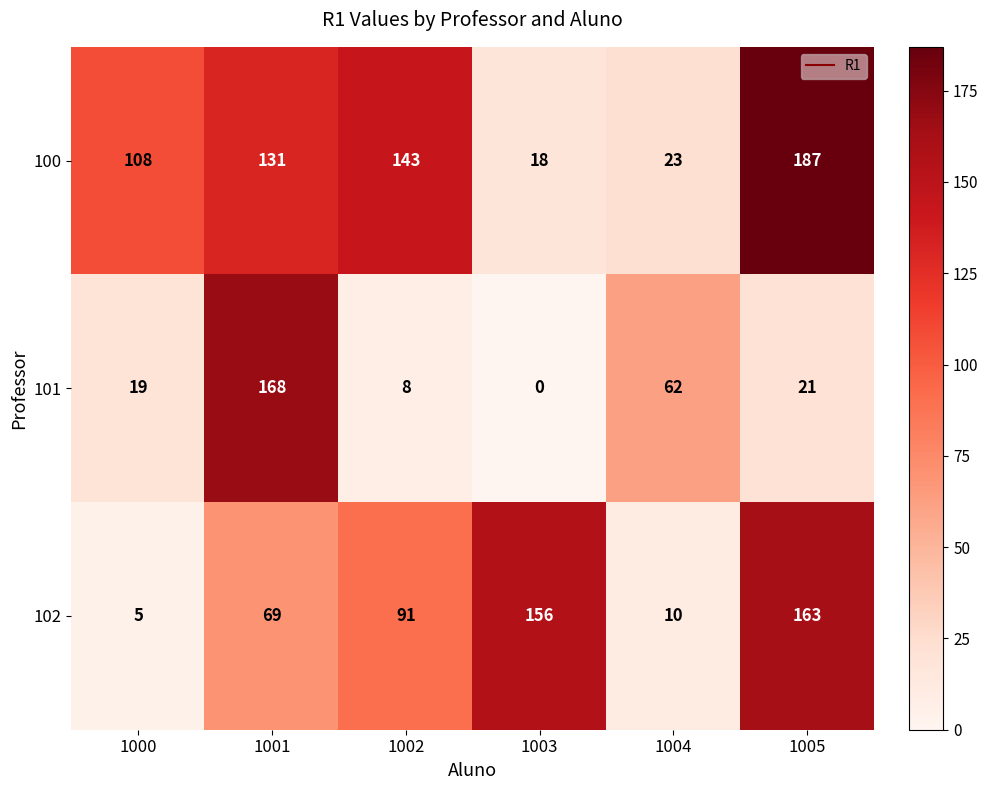

Read the 102 value at 1001, to the nearest 50.

50